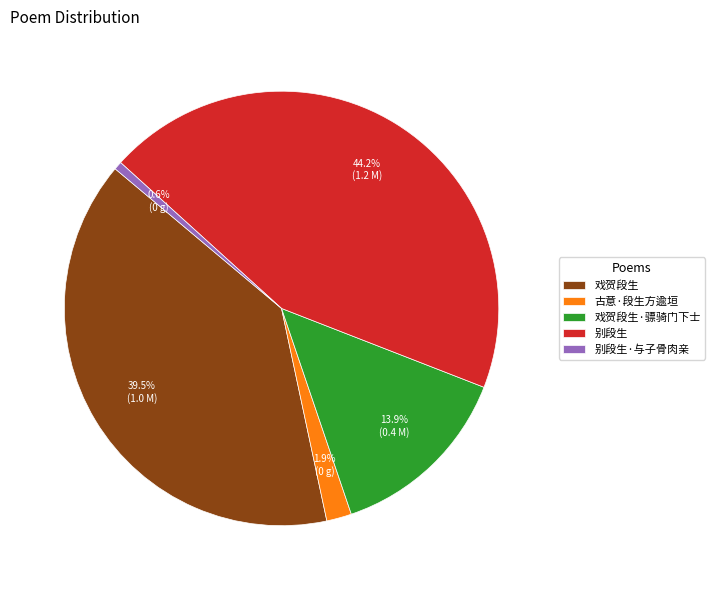

What portion of the pie excludes 戏贺段生?

60.5%